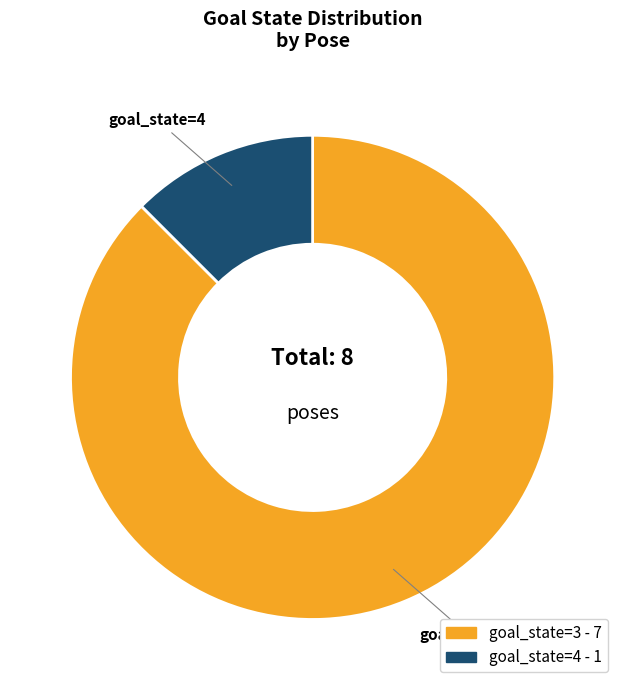

Is there any slice that represents more than half of the pie?

Yes